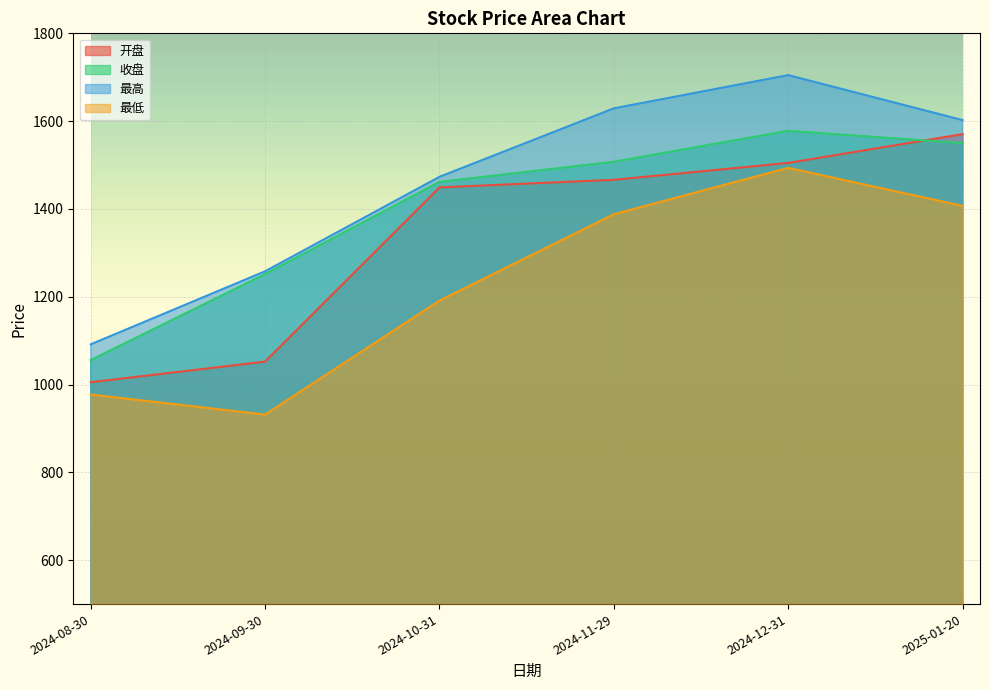

True or false: 最高 and 最低 intersect in this chart.

False